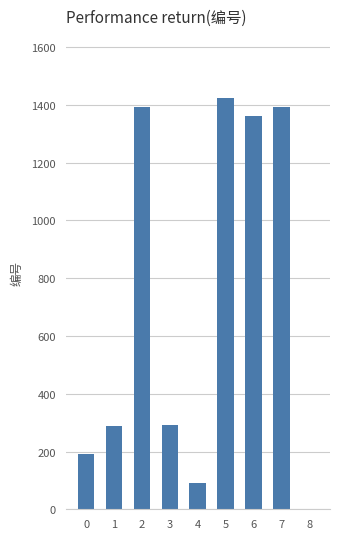

Approximately how many times larger is the value at 1 compared to 0?

1.5